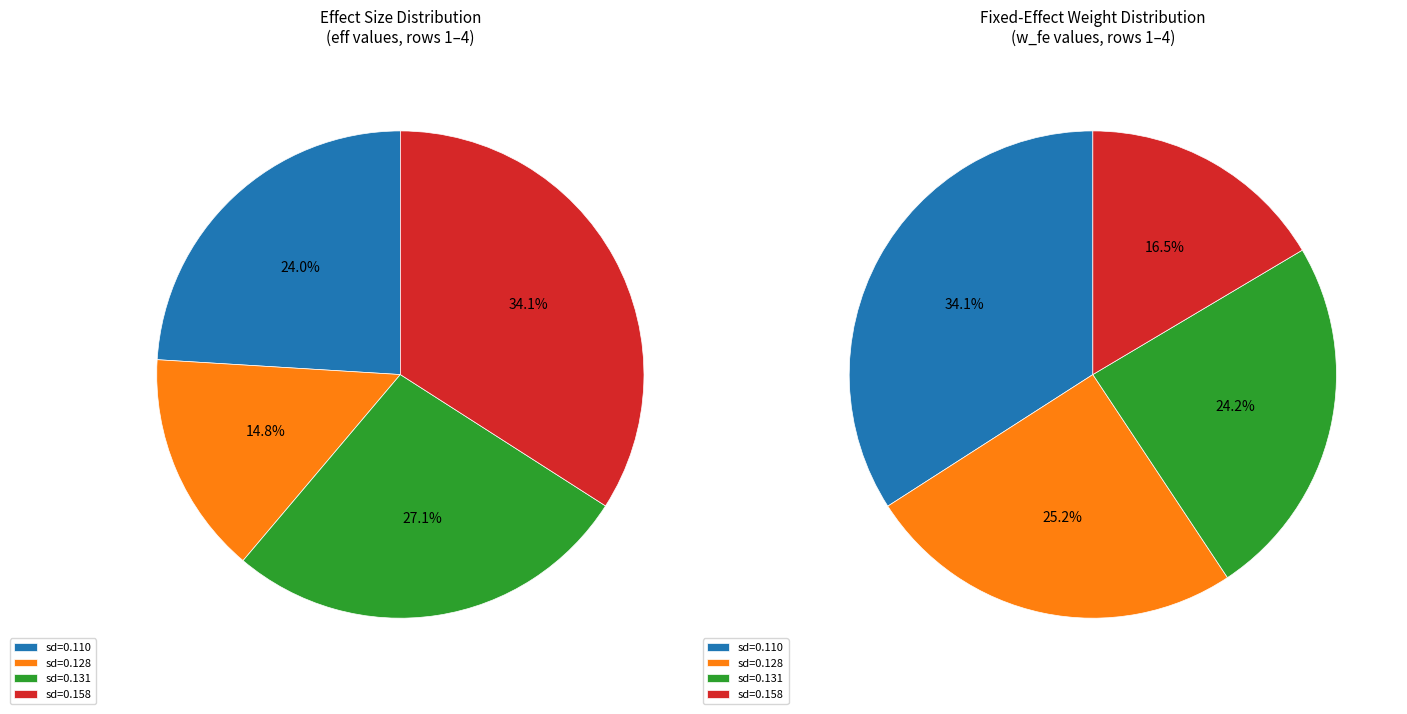

To the nearest percent, what is the difference between the largest and smallest slice percentages?

19%